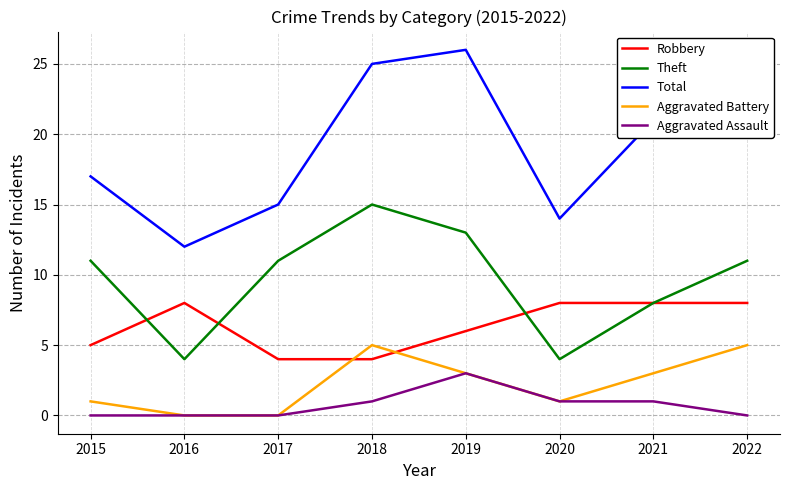

Is the value of Theft at 2017 greater than the value of Robbery at 2018?

Yes